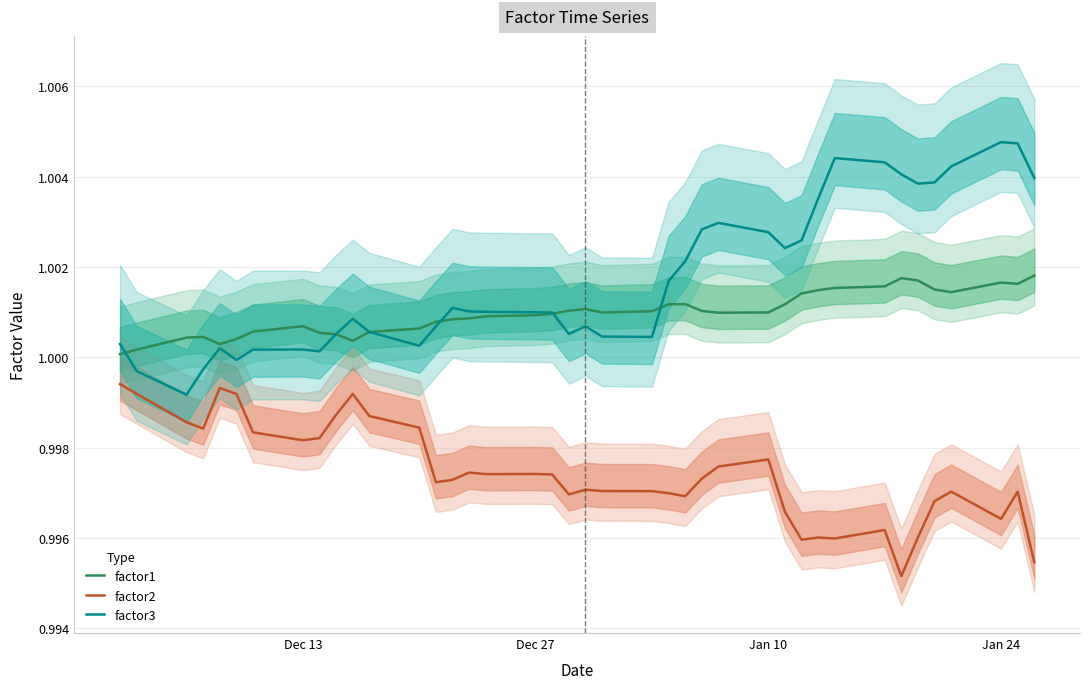

True or false: factor2 and factor3 intersect in this chart.

False